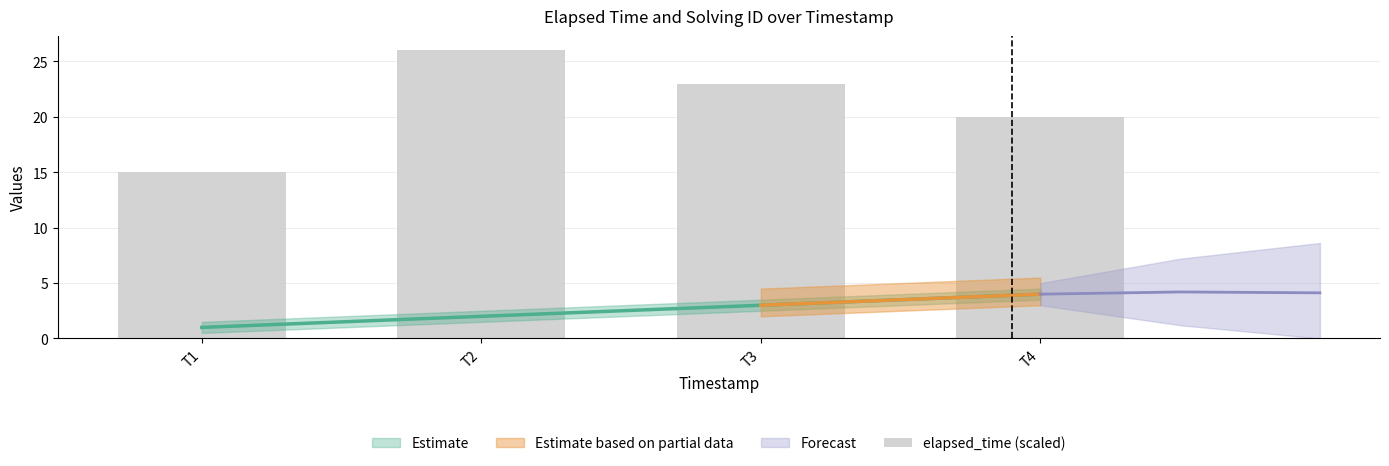

Which label corresponds to the largest value in the chart?

T2